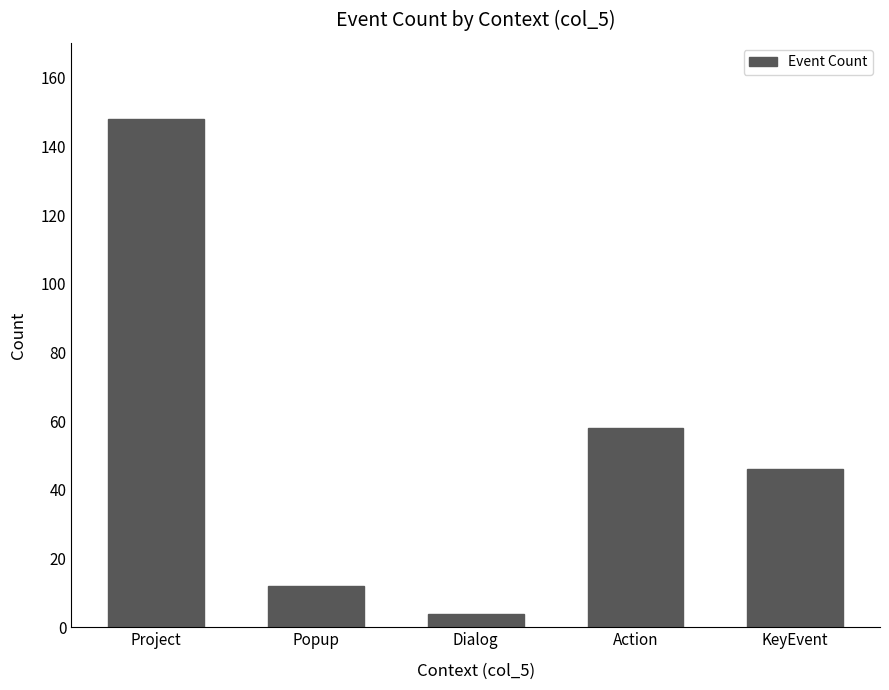

What position from the right is Dialog?

3